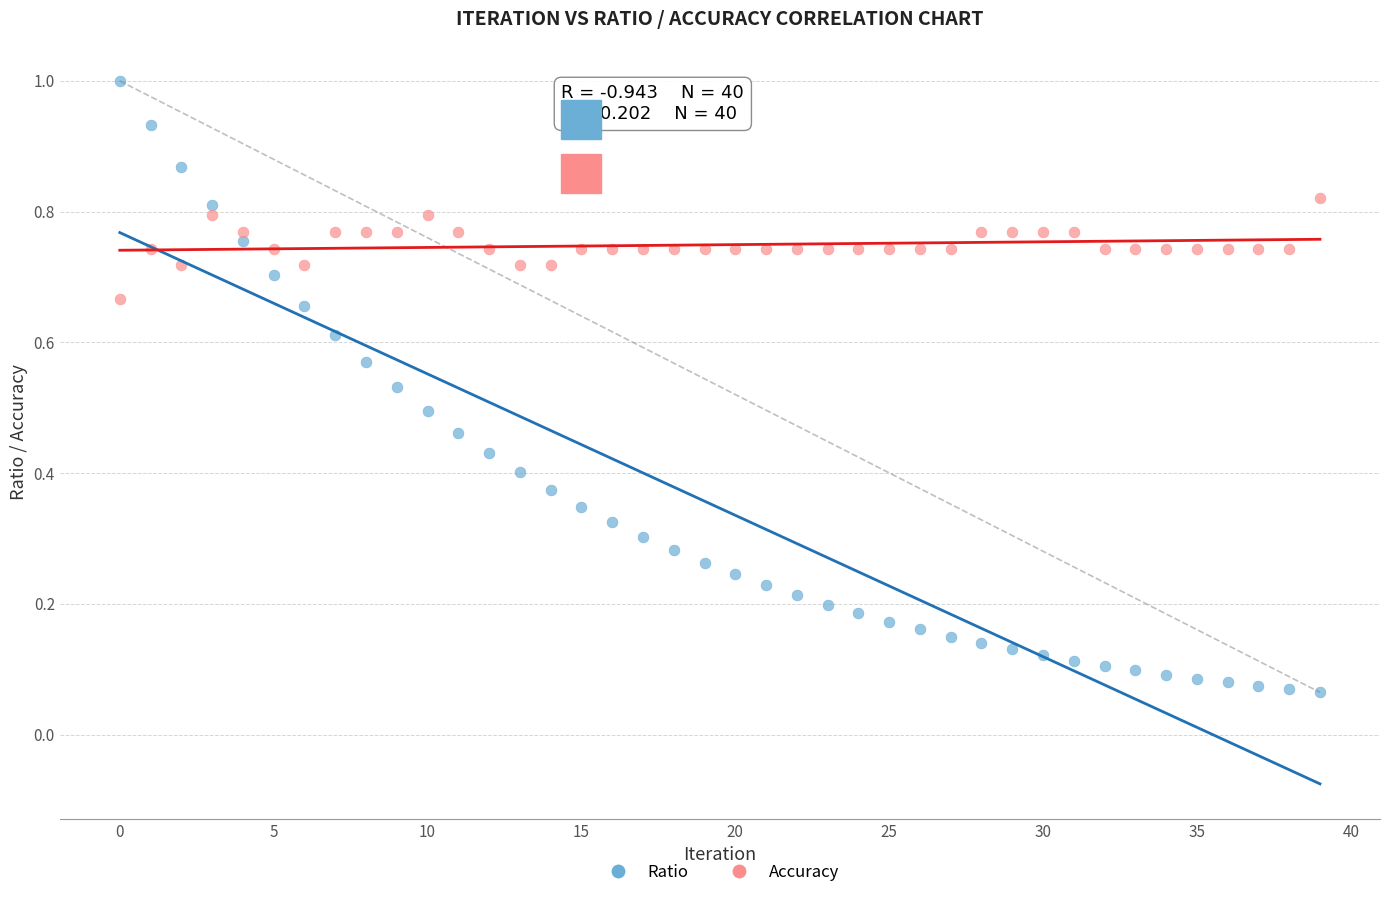

Which series reaches the minimum Y coordinate?

Ratio